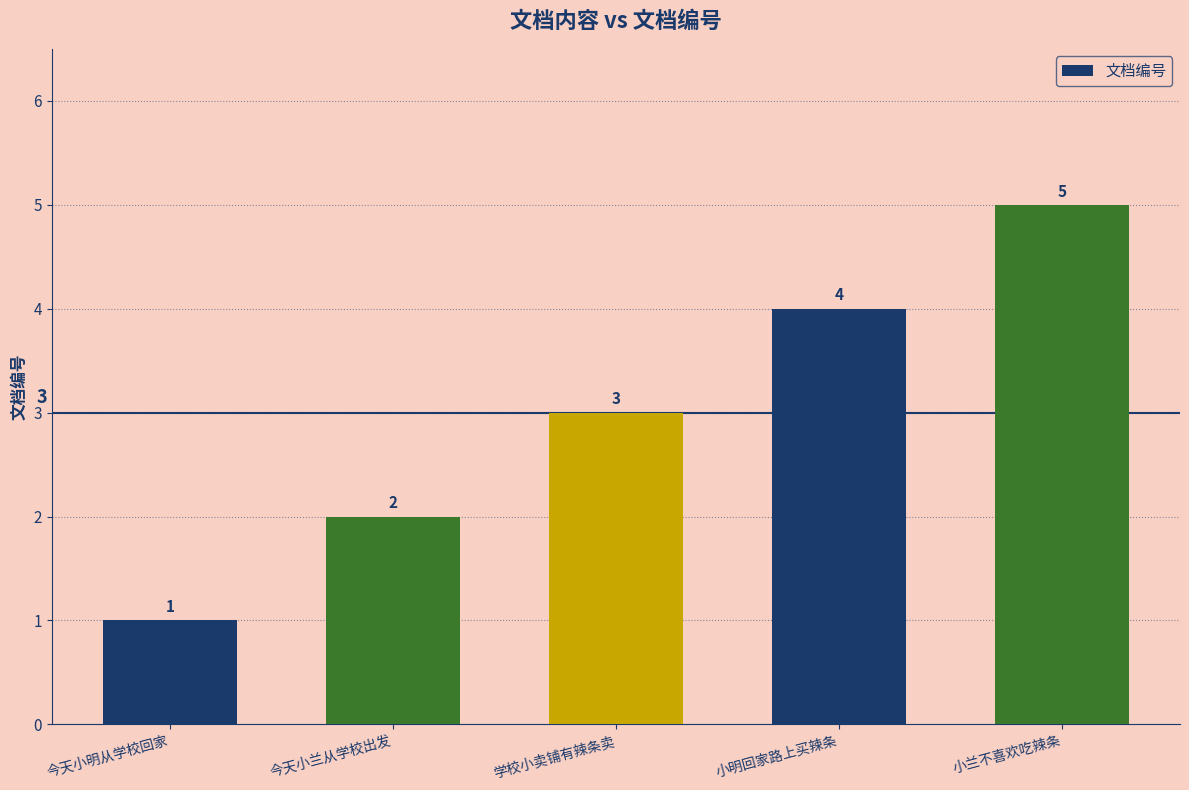

What is the label of the 1st bar from the left?

今天小明从学校回家